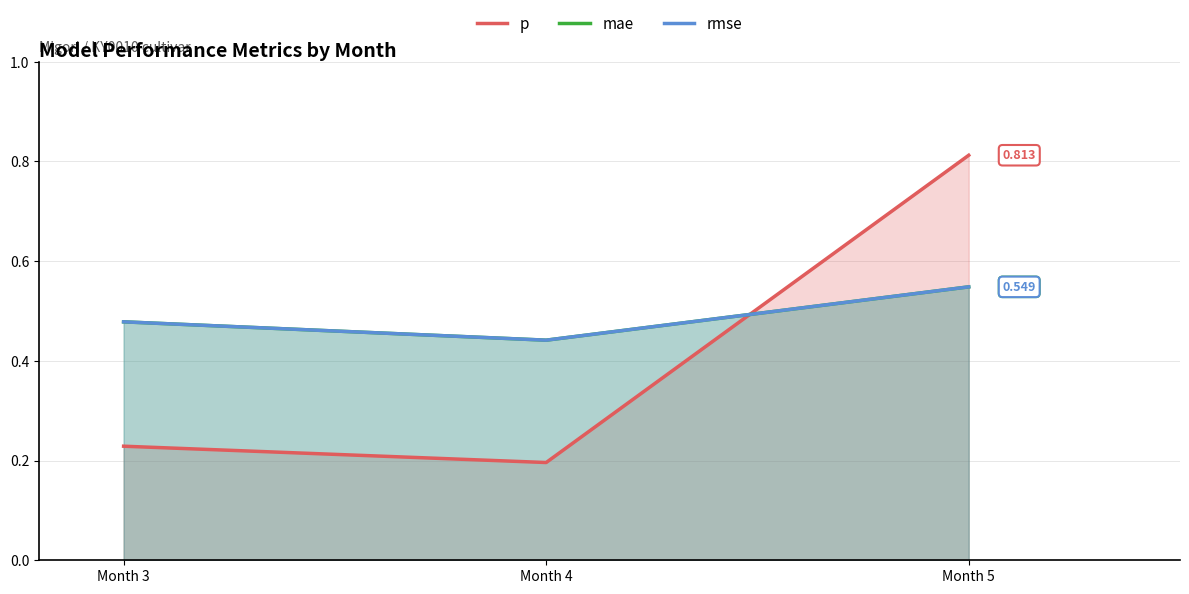

The value of rmse at Month 5 is 0.9. True or false?

False